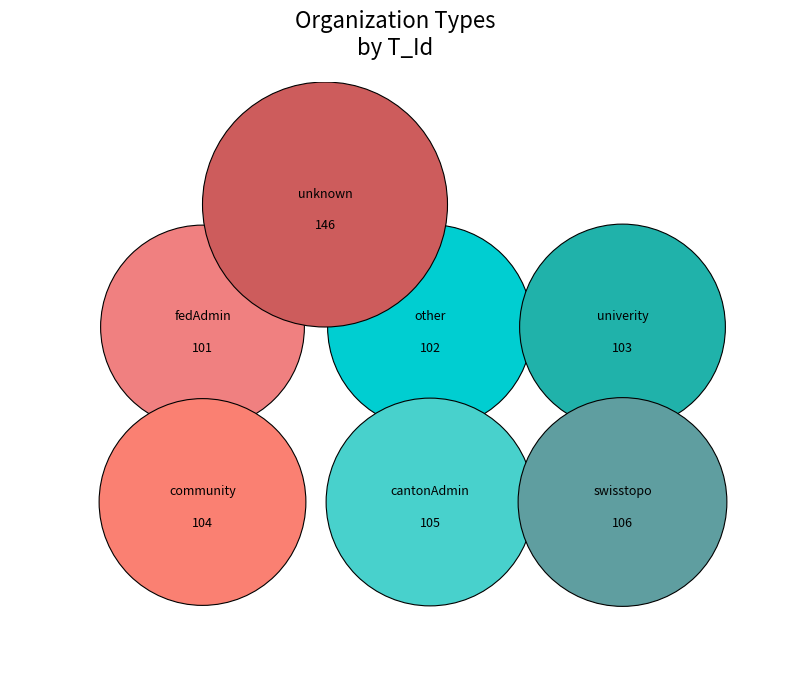

Count the number of slices in the pie.

7